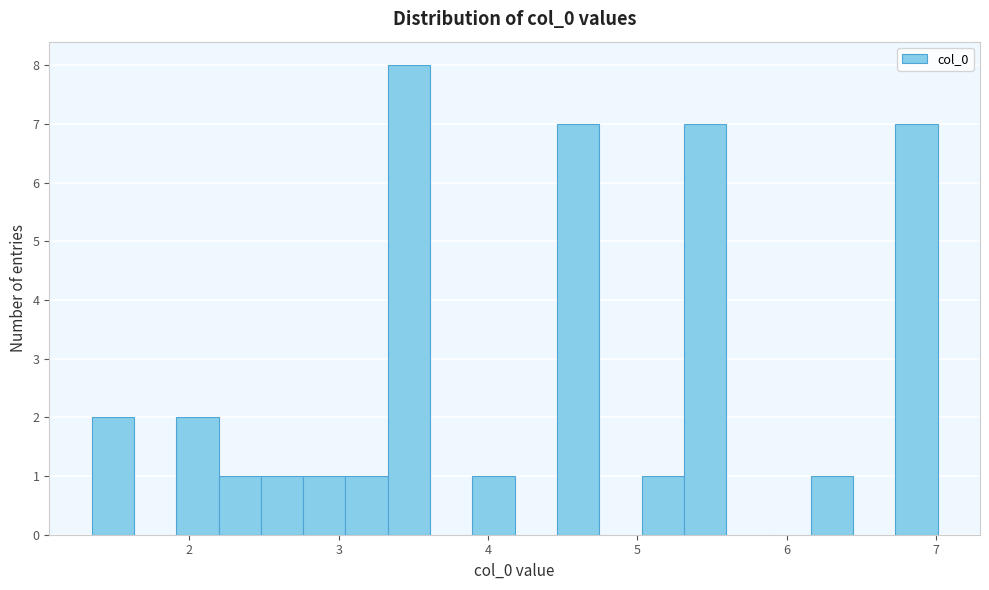

Read against the x-axis, roughly where is the centre of the tallest bar?

3.5